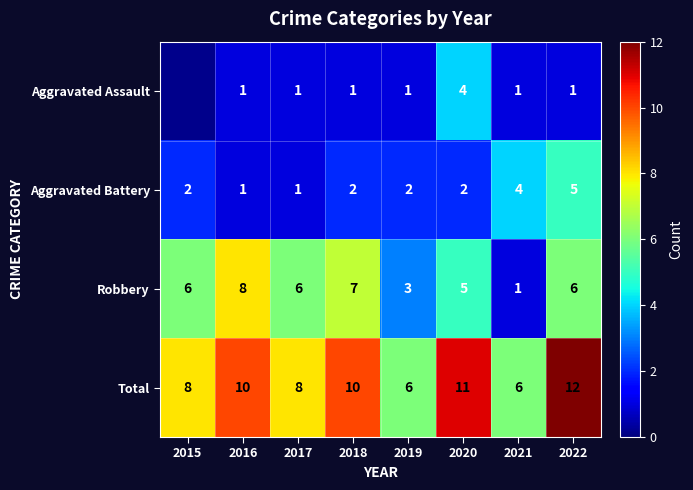

How many series are shown in this chart?

4